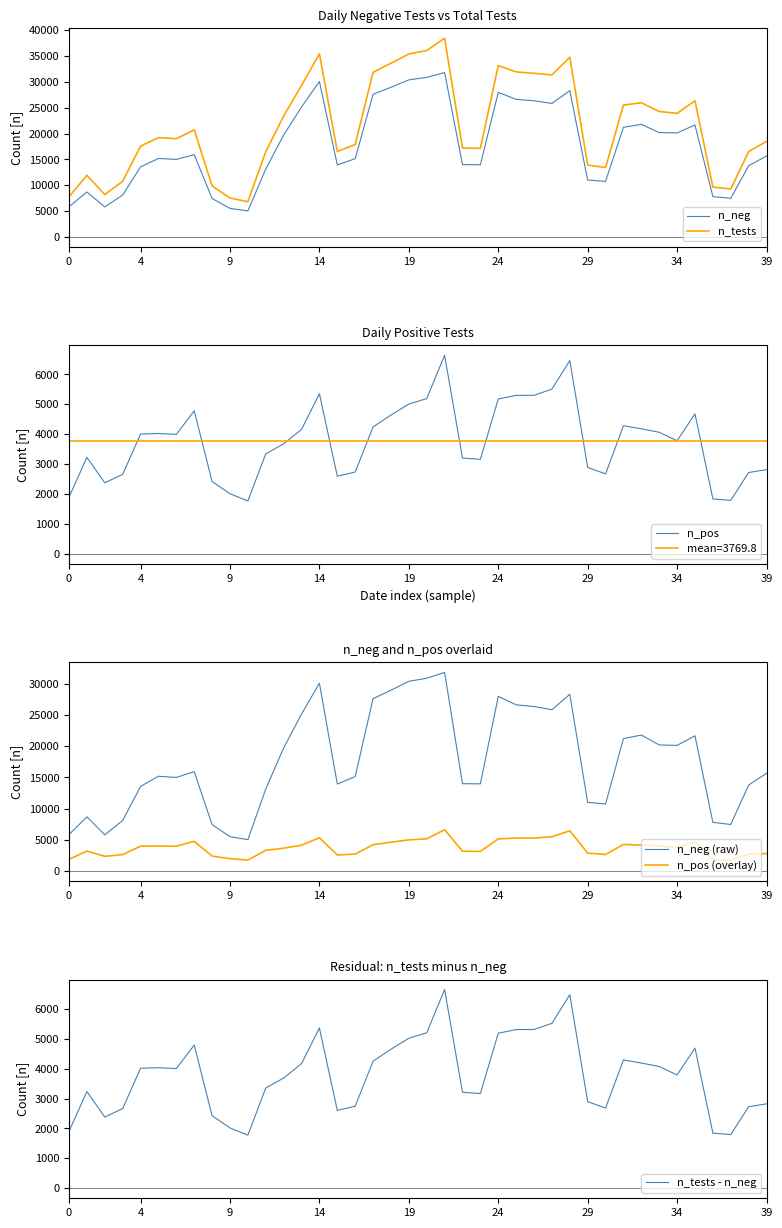

What is the difference between the highest and lowest values at 28?

28305